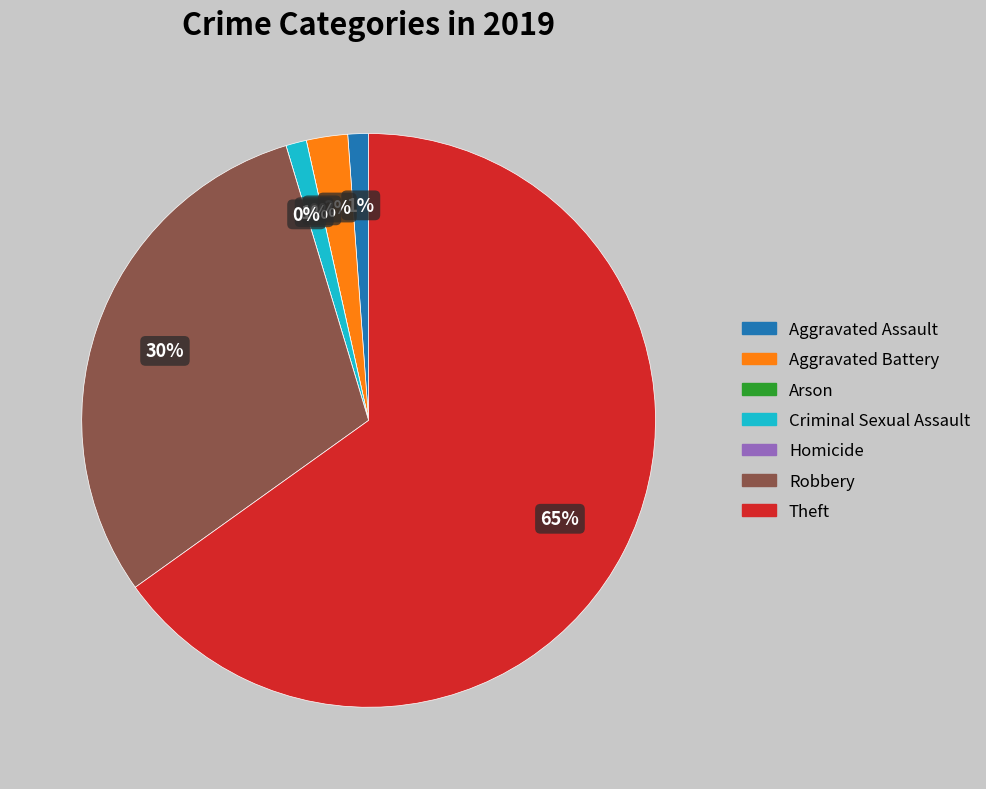

To the nearest percent, what is the difference between the Robbery and Aggravated Assault slice percentages?

29%